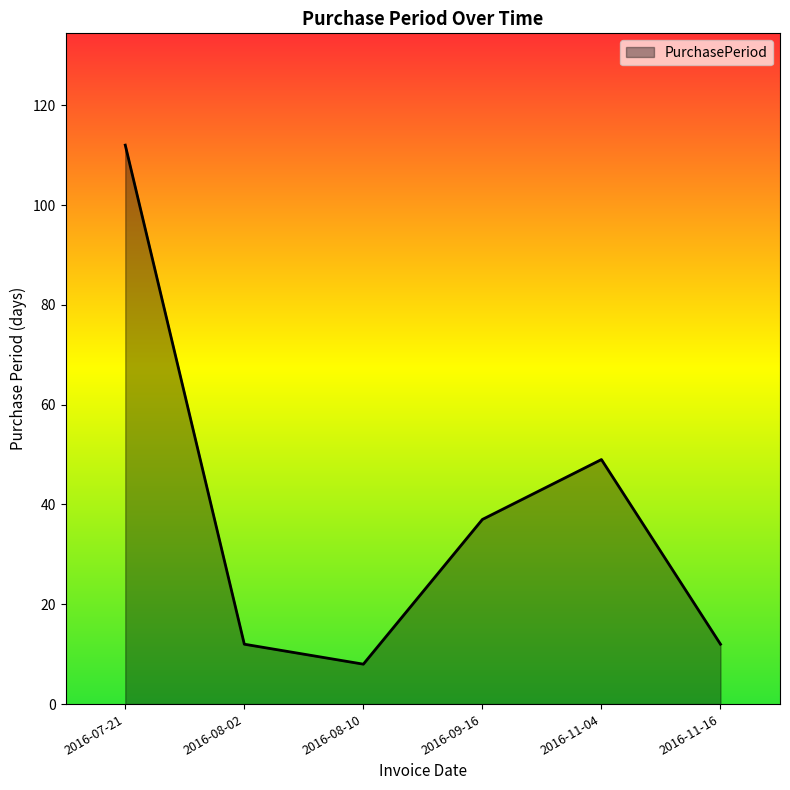

How many interior local peaks (higher than both neighbors) does the data have?

1